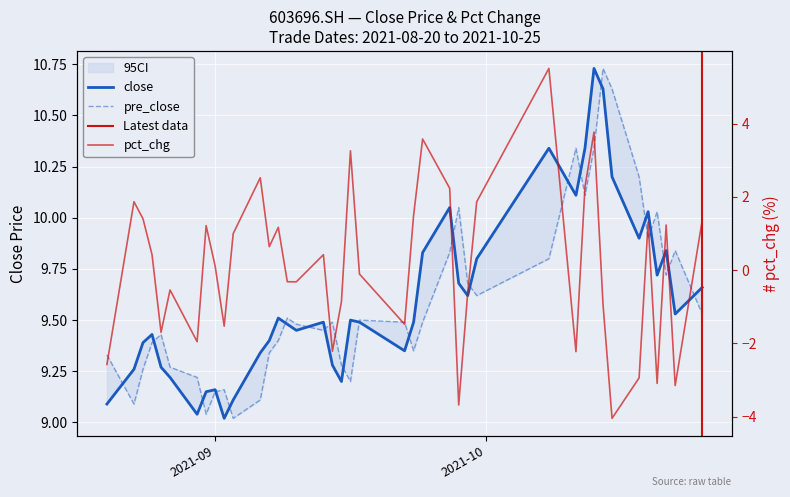

Reading right to left, what are all the values shown in this chart?

close: 9.7	9.5	9.8	9.7	10.0	9.9	10.2	10.6	10.7	10.3	10.1	10.3	9.8	9.6	9.7	10.1	9.8	9.5	9.3	9.5	9.5	9.2	9.3	9.5	9.4	9.5	9.5	9.4	9.3	9.1	9.0	9.2	9.2	9.0	9.2	9.3	9.4	9.4	9.3	9.1
pre_close: 9.5	9.8	9.7	10.0	9.9	10.2	10.6	10.7	10.3	10.1	10.3	9.8	9.6	9.7	10.1	9.8	9.5	9.3	9.5	9.5	9.2	9.3	9.5	9.4	9.5	9.5	9.4	9.3	9.1	9.0	9.2	9.2	9.0	9.2	9.3	9.4	9.4	9.3	9.1	9.3
pct_chg: 1.4	-3.2	1.2	-3.1	1.3	-2.9	-4.0	-0.9	3.8	2.3	-2.2	5.5	1.9	-0.6	-3.7	2.2	3.6	1.5	-1.5	-0.1	3.3	-0.9	-2.2	0.4	-0.3	-0.3	1.2	0.6	2.5	1.0	-1.5	0.1	1.2	-2.0	-0.5	-1.7	0.4	1.4	1.9	-2.6